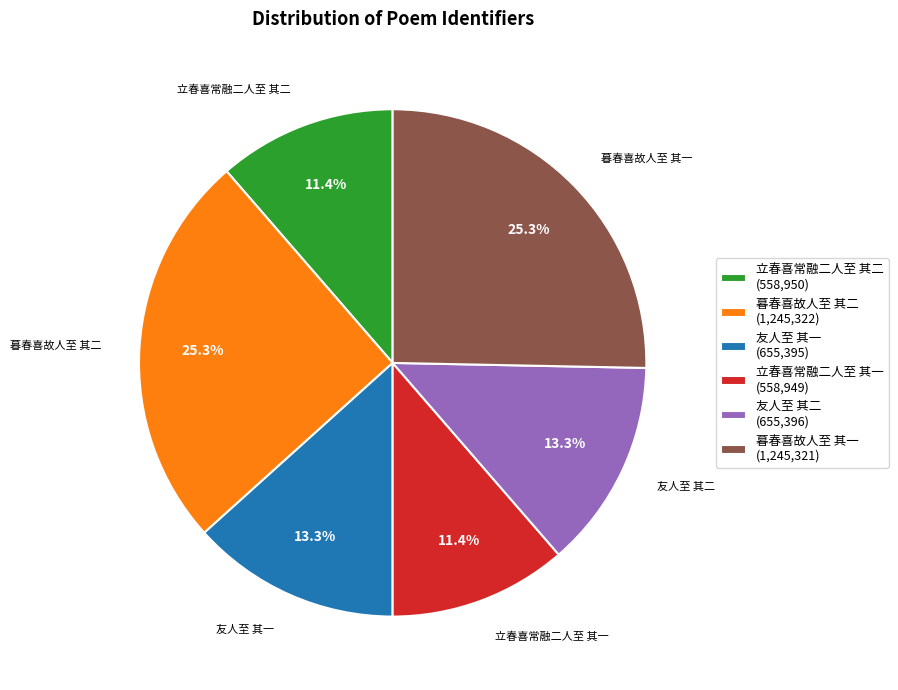

Combined, what portion of the pie is 暮春喜故人至 其二 and 立春喜常融二人至 其二?

36.7%